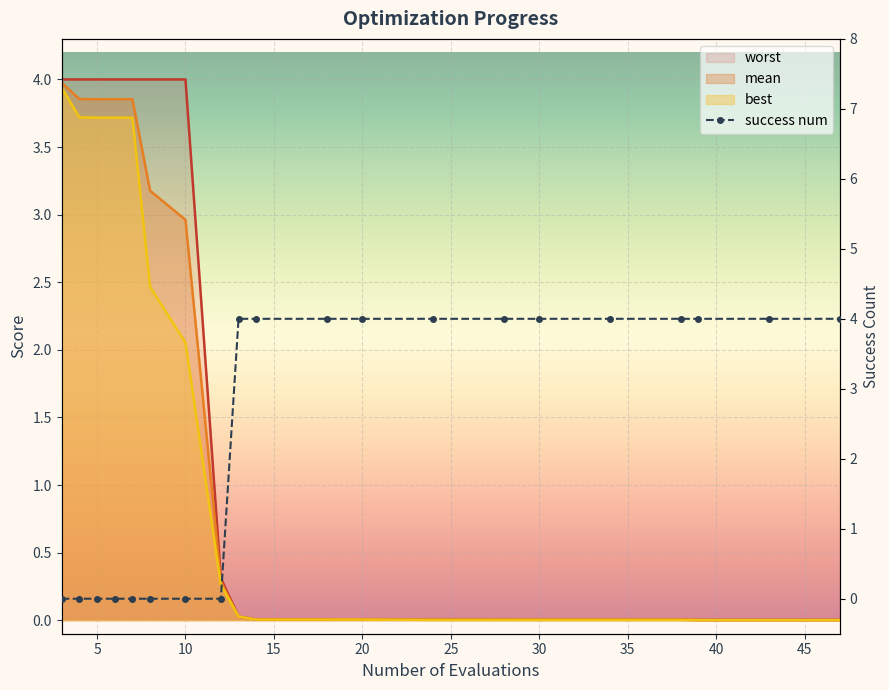

After their last crossing, which series has the higher values: success_num or mean?

success_num